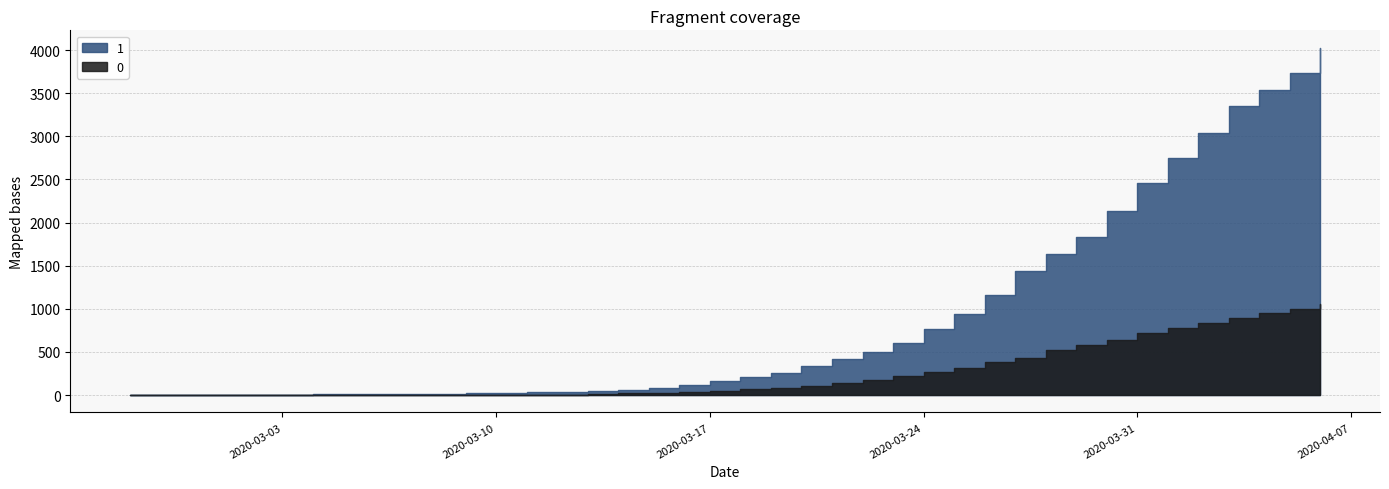

Which has a higher value, 2020-03-06 or 2020-03-28?

2020-03-28